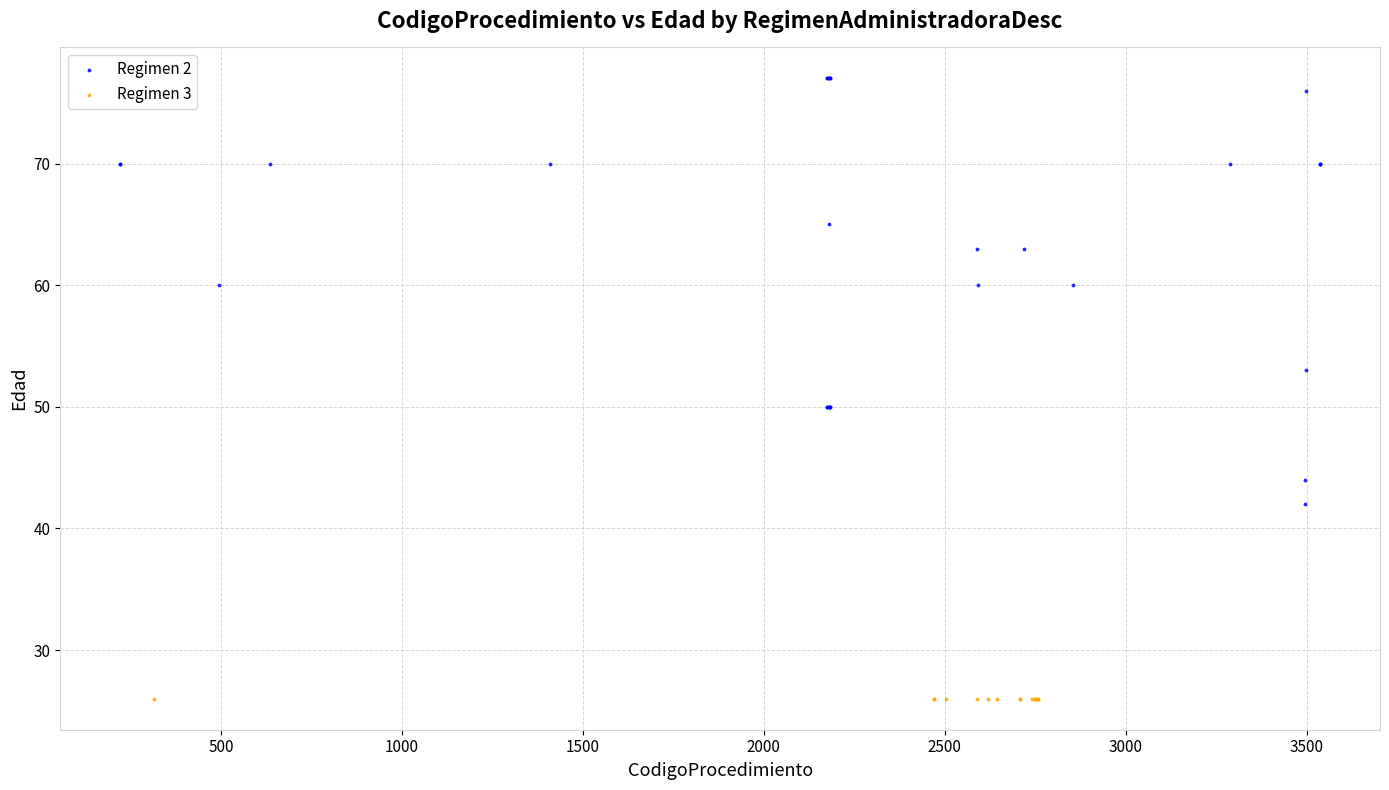

Which series contains the lowest Y value?

Regimen 3